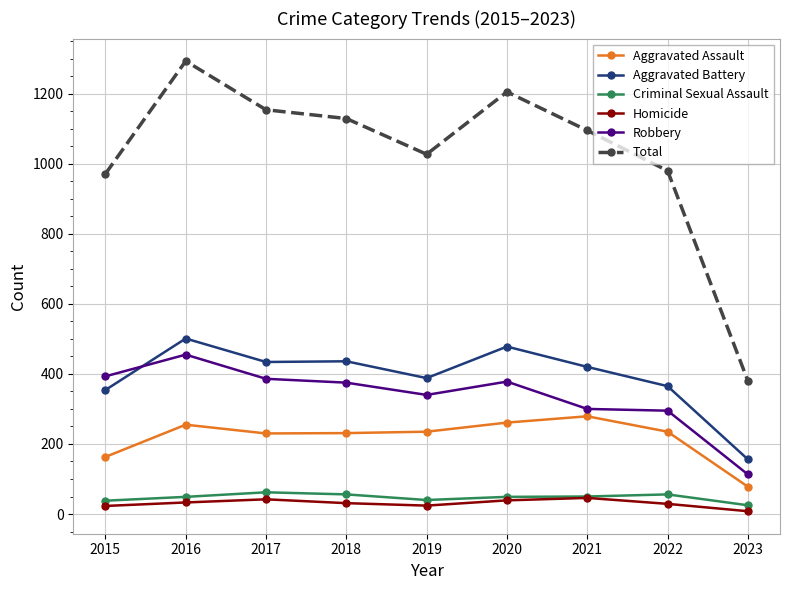

What is the maximum value for Robbery?

455